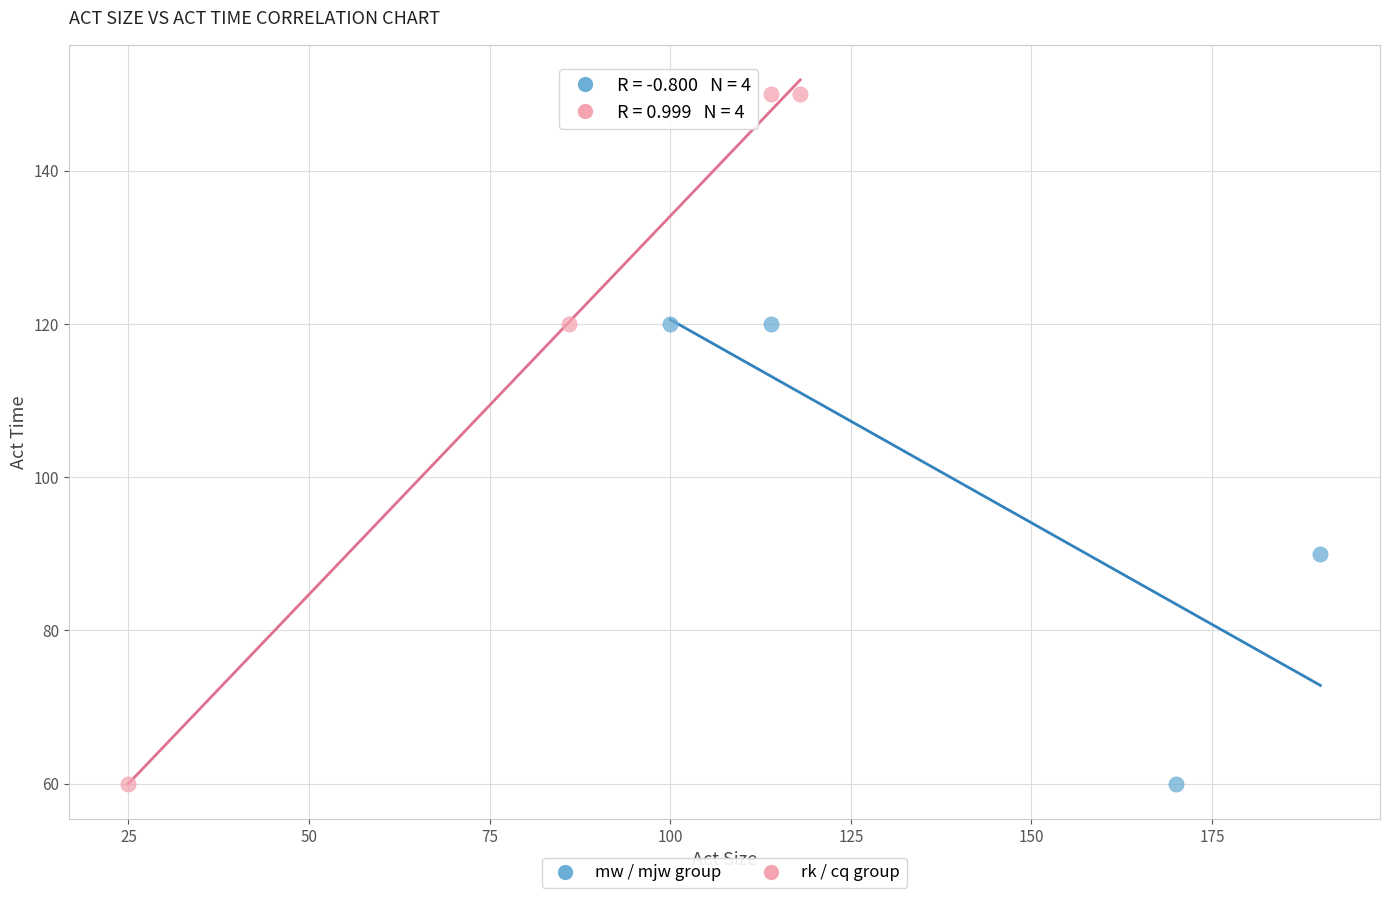

Which series has the largest Y range (max minus min)?

rk / cq group